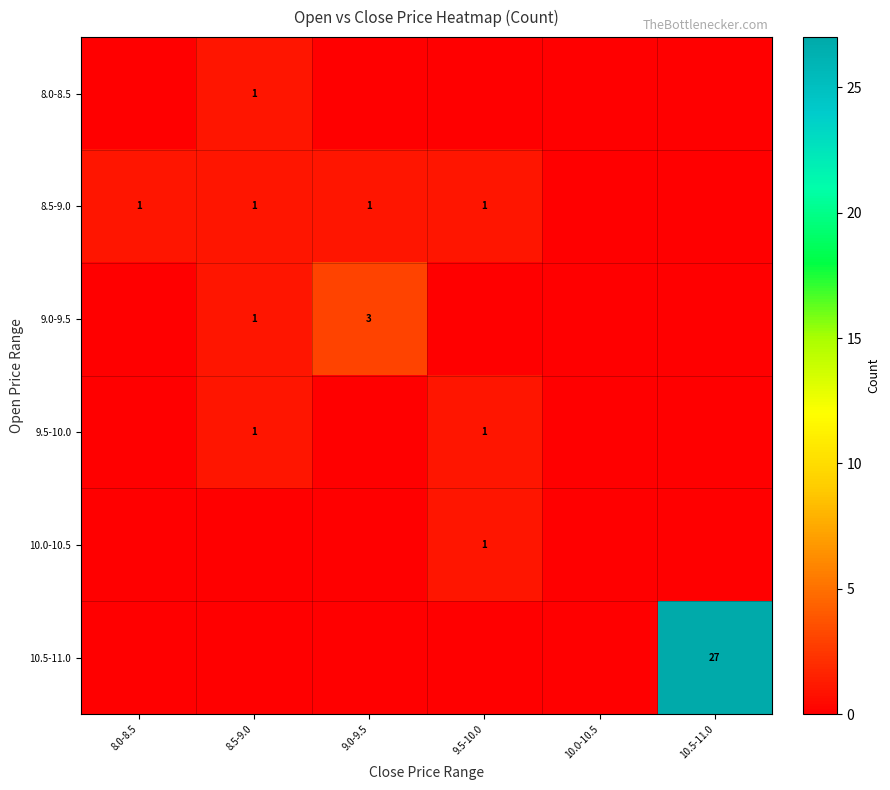

Is it true that 8.5-9.0 equals 1 at 8.0-8.5?

True